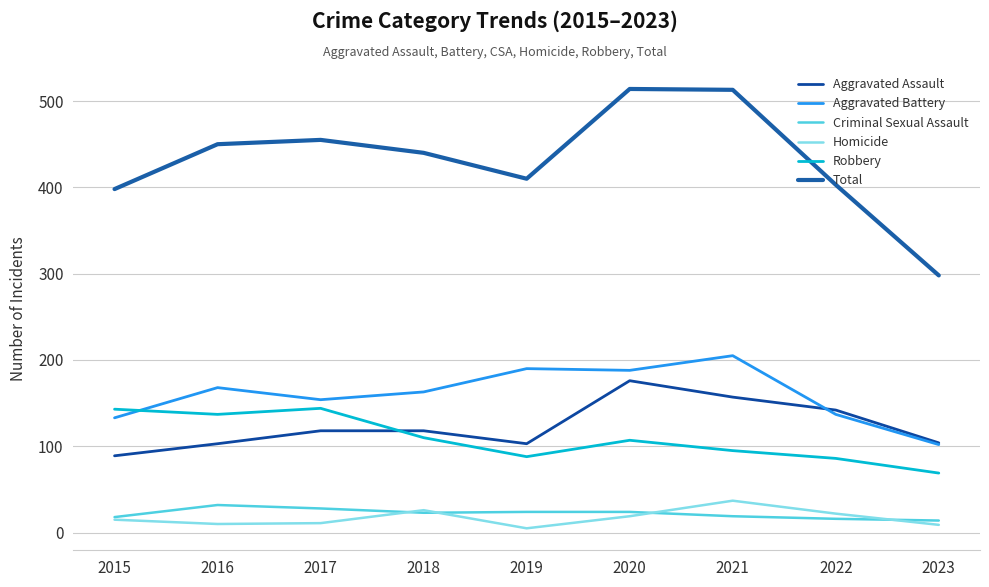

Reading right to left, extract all data points from this chart.

Aggravated Assault: 104	142	157	176	103	118	118	103	89
Aggravated Battery: 102	137	205	188	190	163	154	168	133
Criminal Sexual Assault: 14	16	19	24	24	23	28	32	18
Homicide: 9	22	37	19	5	26	11	10	15
Robbery: 69	86	95	107	88	110	144	137	143
Total: 298	403	513	514	410	440	455	450	398